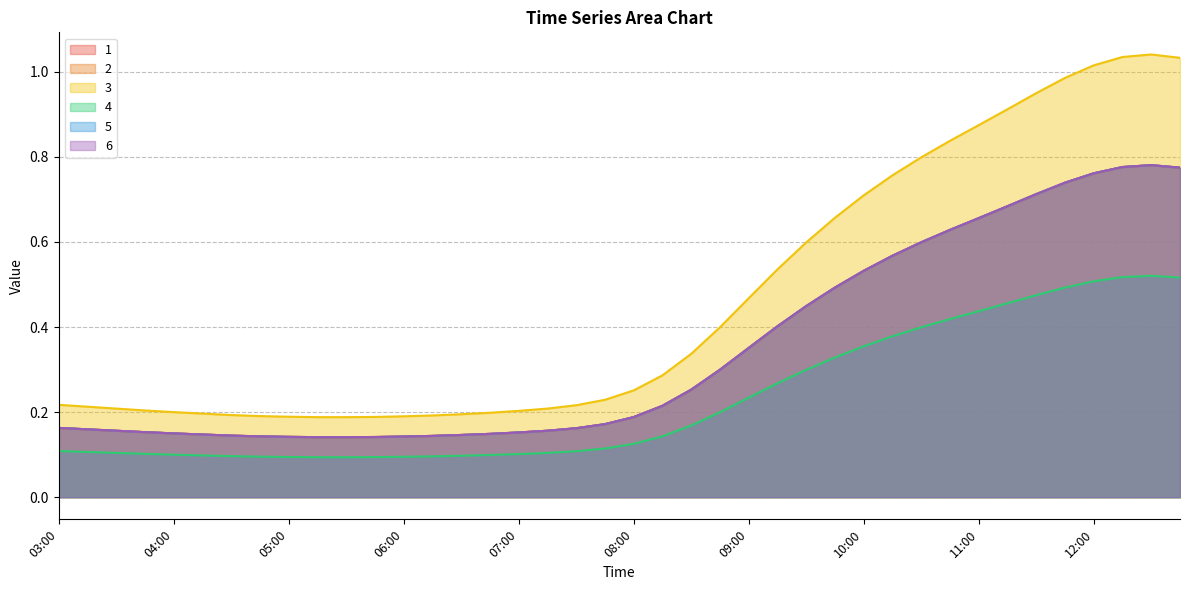

True or false: 3 and 5 cross at least once.

False